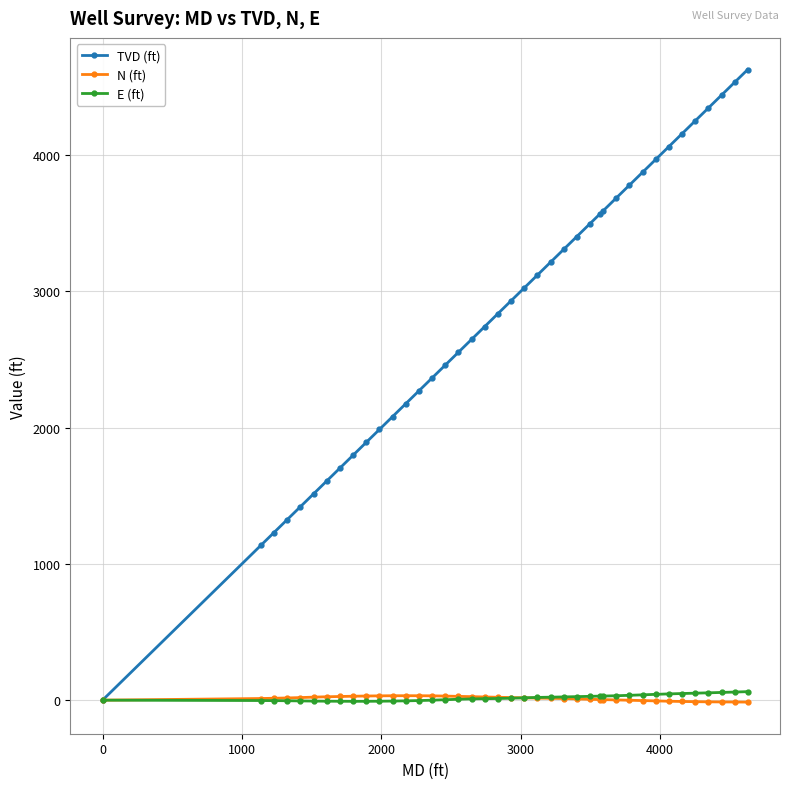

What is the value of the TVD (ft) point at the 29th from the left?

3589.8